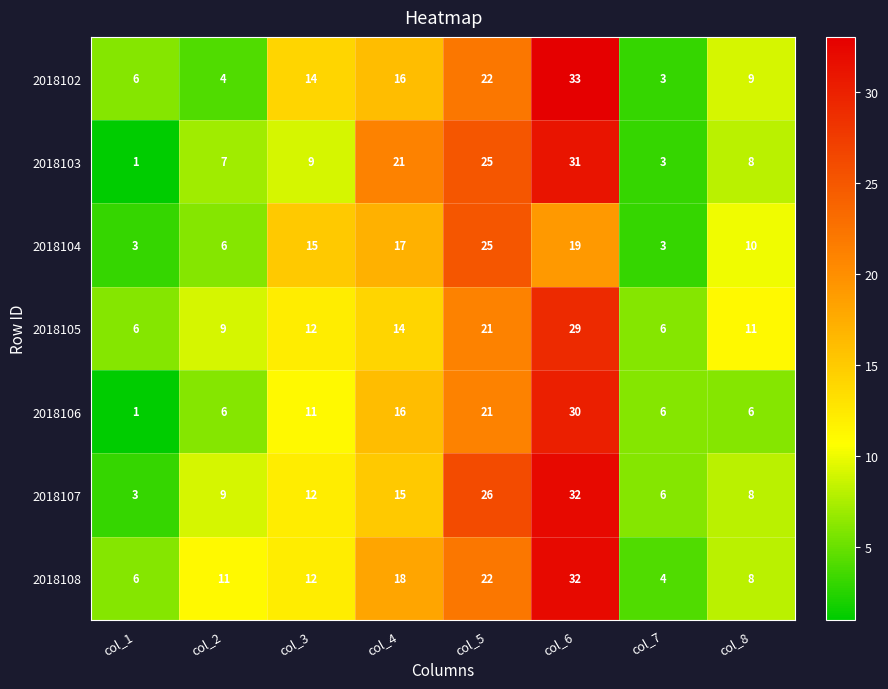

Which series has the largest total across all categories?

2018108